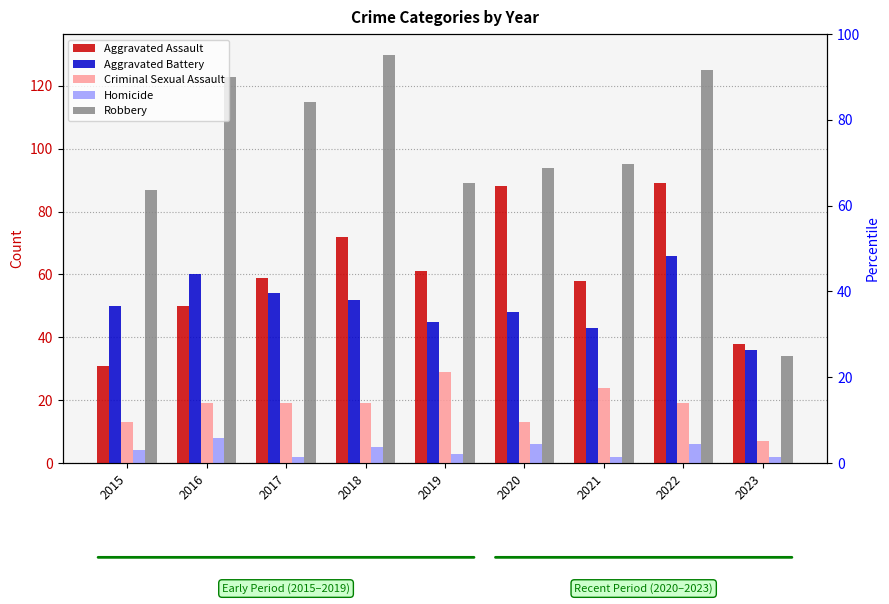

List the series in order of their peak value, lowest first.

Homicide, Criminal Sexual Assault, Aggravated Battery, Aggravated Assault, Robbery